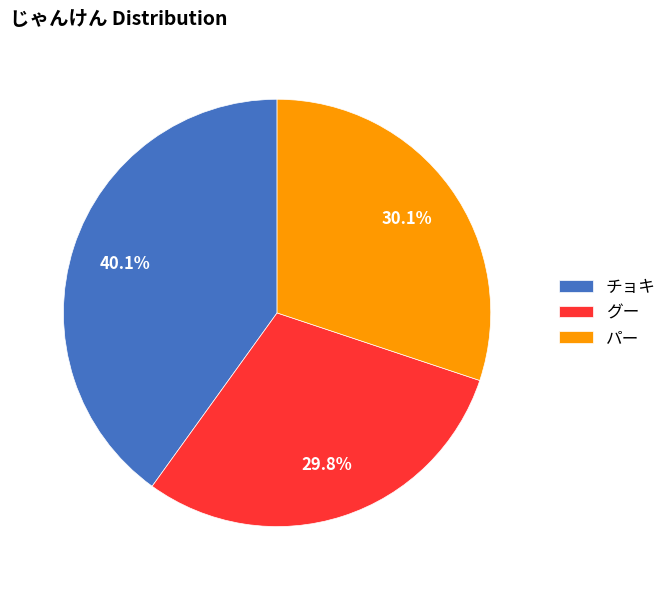

Is there any slice that represents more than half of the pie?

No